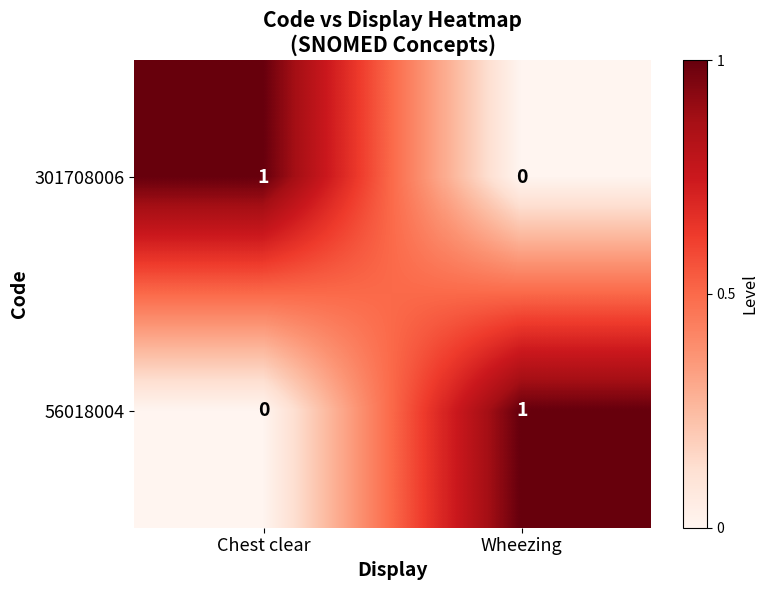

Where is 56018004 nearest to the value 0?

Chest clear